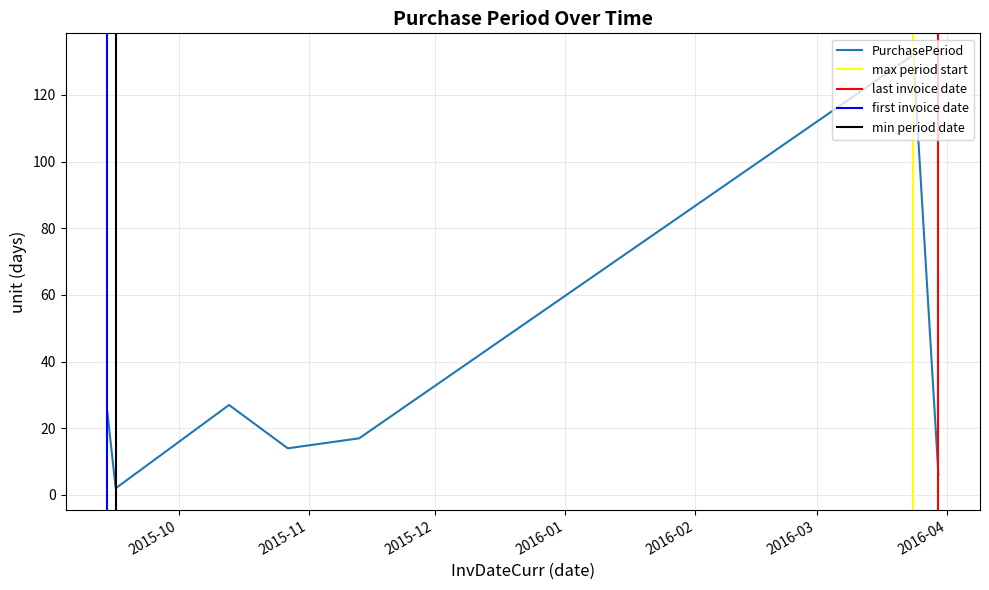

At which category does the data reach its first local peak?

2015-10-13